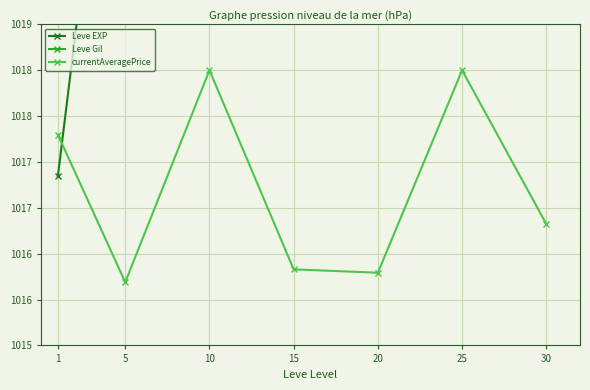

Read the Leve EXP value at 20.

1049.2